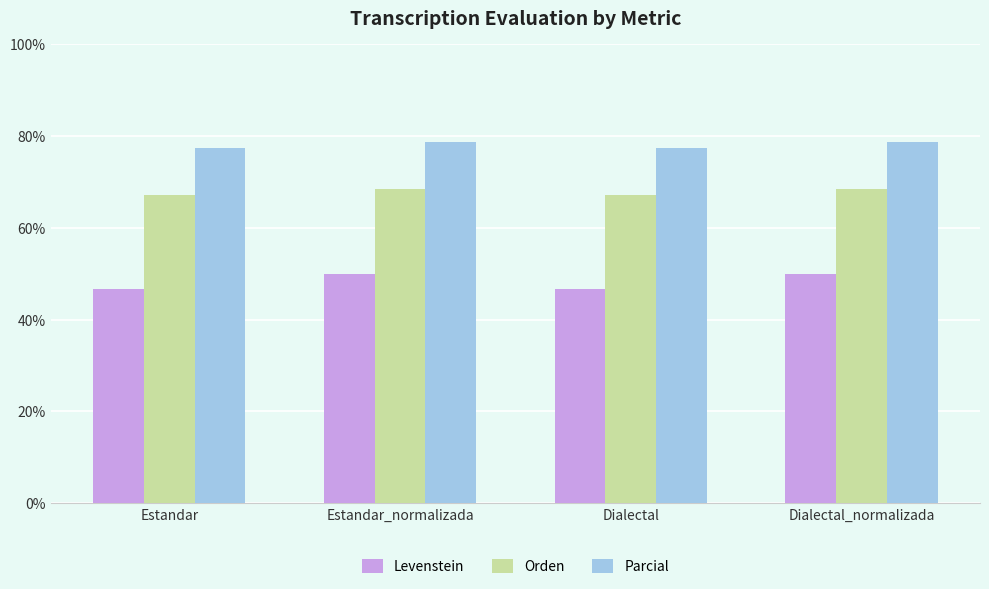

What position from the left is Estandar?

1